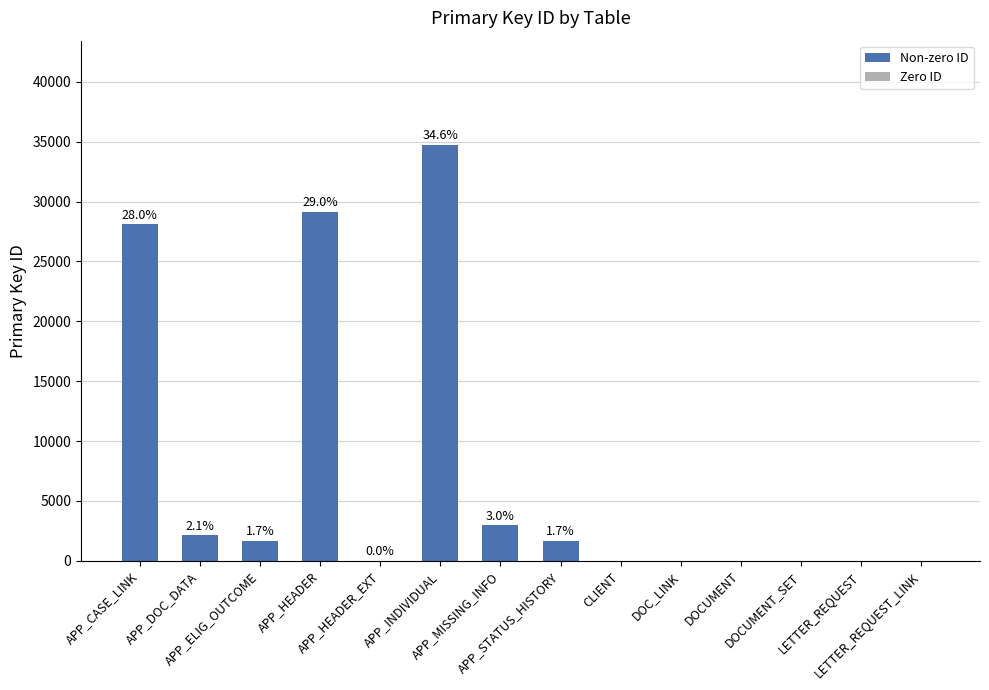

Reading left to right, what are all the values shown in this chart?

APP_CASE_LINK=28124	APP_DOC_DATA=2138	APP_ELIG_OUTCOME=1691	APP_HEADER=29149	APP_HEADER_EXT=2	APP_INDIVIDUAL=34742	APP_MISSING_INFO=3001	APP_STATUS_HISTORY=1691	CLIENT=0	DOC_LINK=0	DOCUMENT=0	DOCUMENT_SET=0	LETTER_REQUEST=0	LETTER_REQUEST_LINK=0